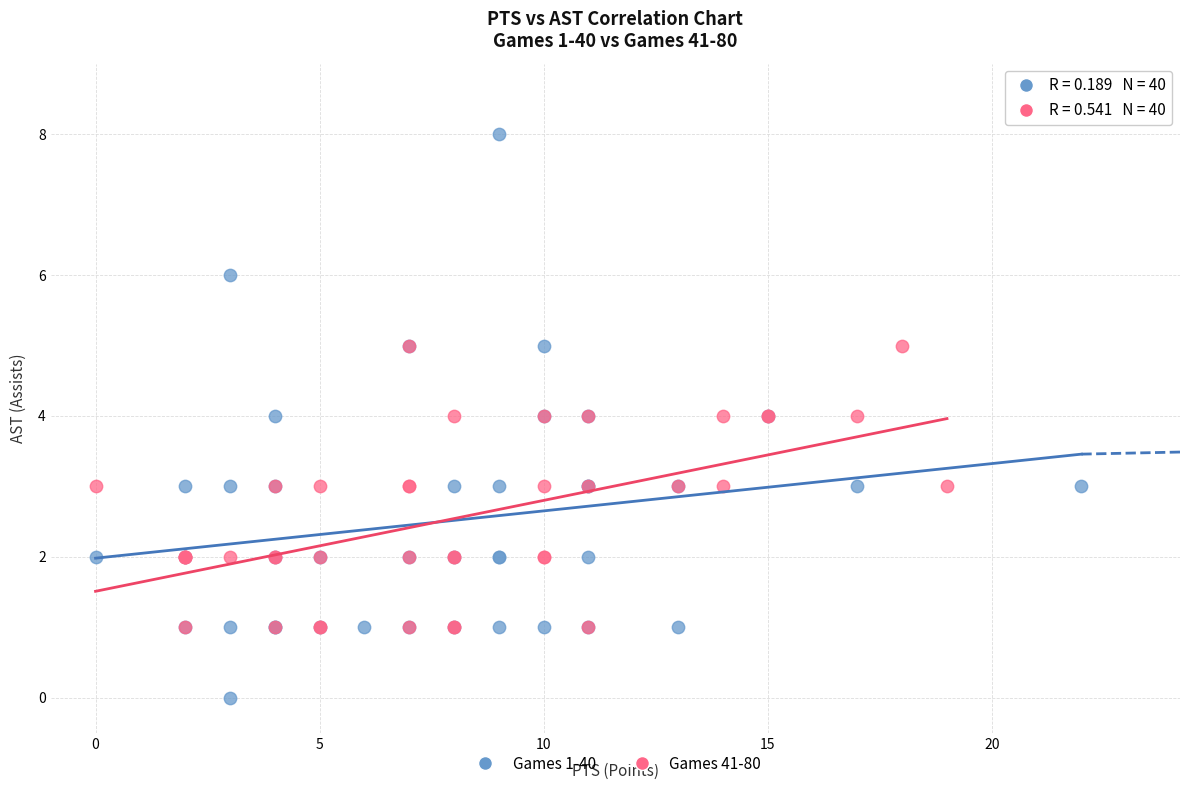

Which series reaches the maximum Y coordinate?

Games 1-40